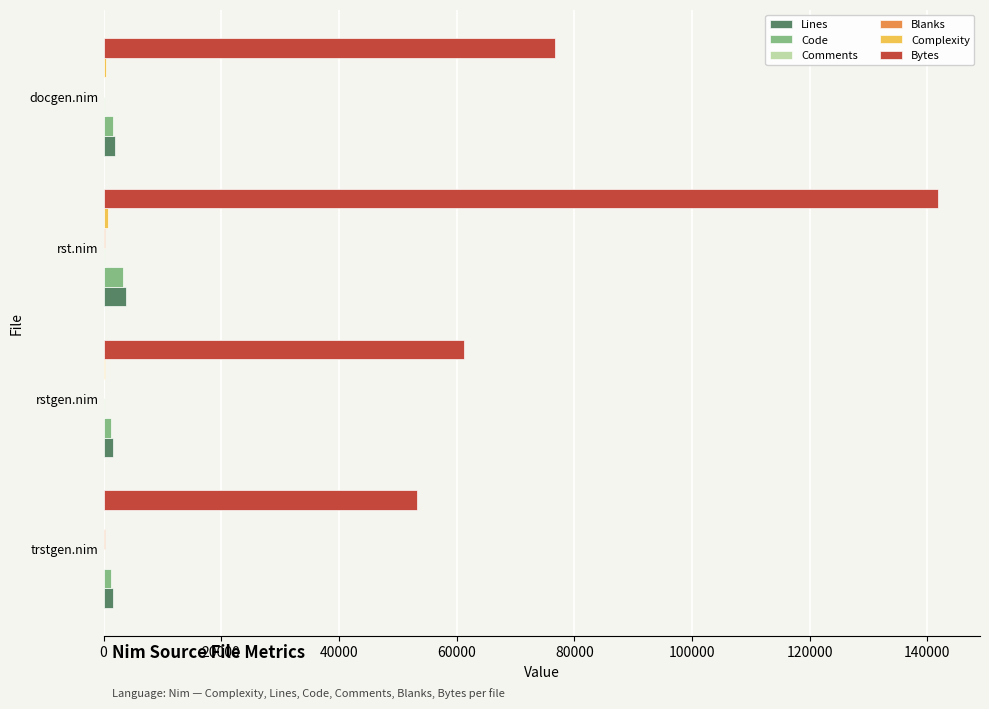

Count the number of data series in this chart.

6